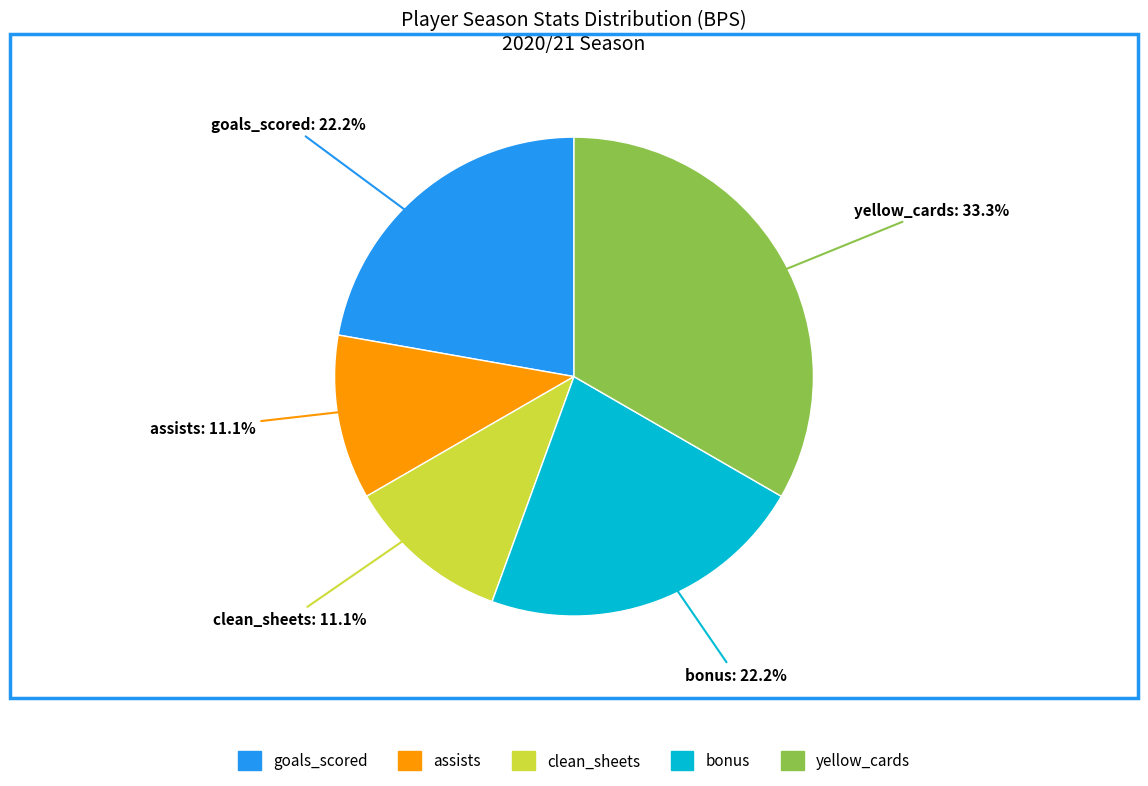

Does any single category account for the majority?

No